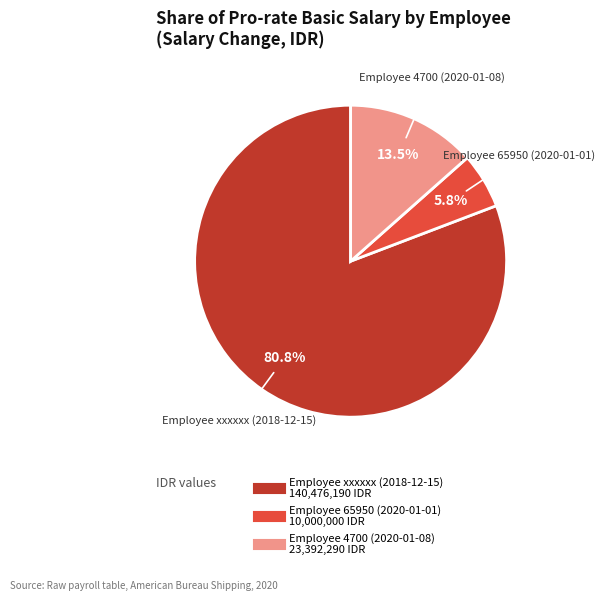

Rank the categories by value from lowest to highest.

Employee 65950 (2020-01-01), Employee 4700 (2020-01-08), Employee xxxxxx (2018-12-15)